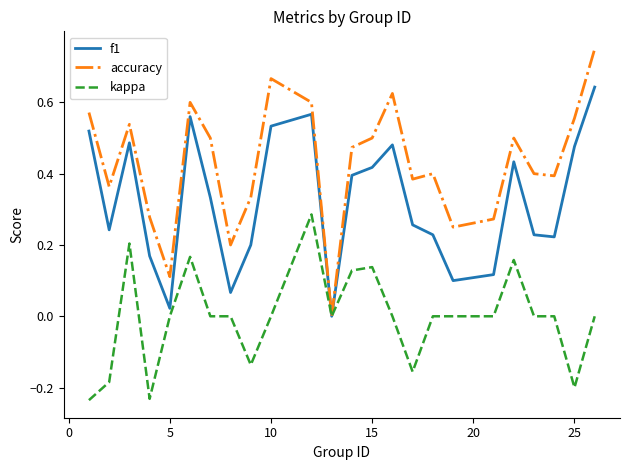

Which series has the largest range (max minus min)?

accuracy